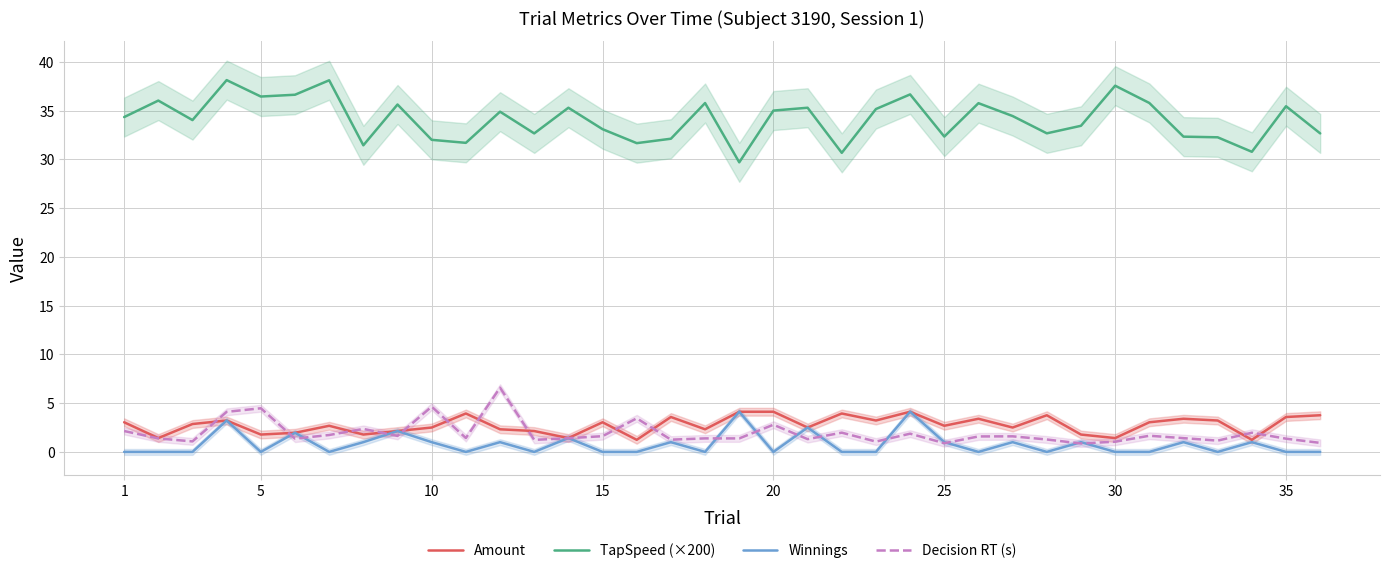

In Amount, how many points are lower than both neighbors (excluding endpoints)?

12